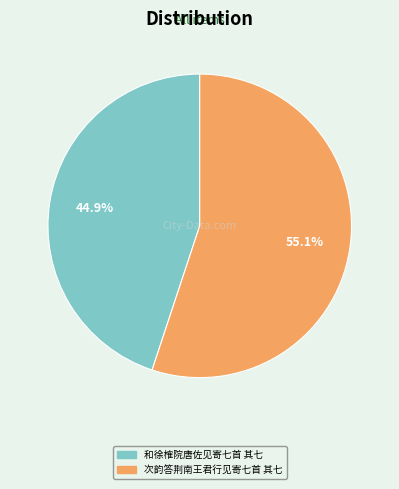

What percentage is the 次韵答荆南王君行见寄七首 其七 slice, to the nearest percent?

55%